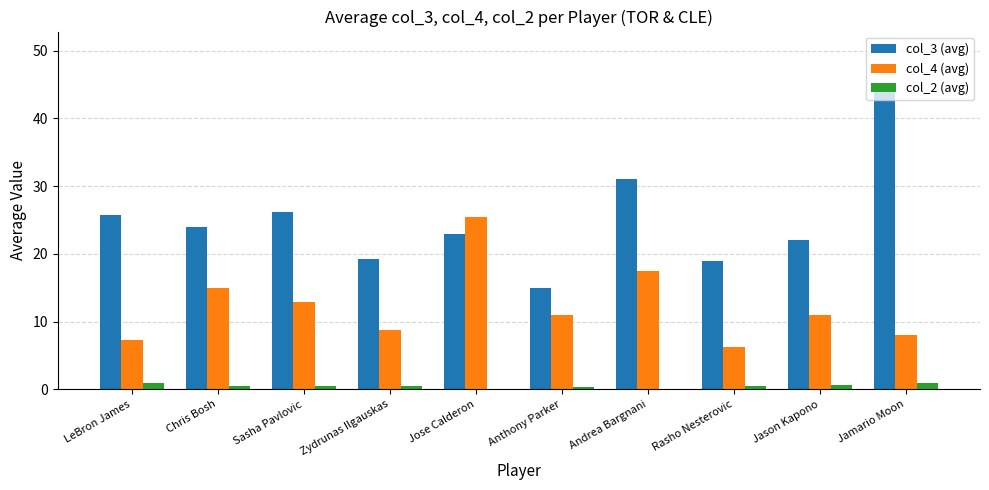

At which category is the sum across all series the highest?

Jamario Moon